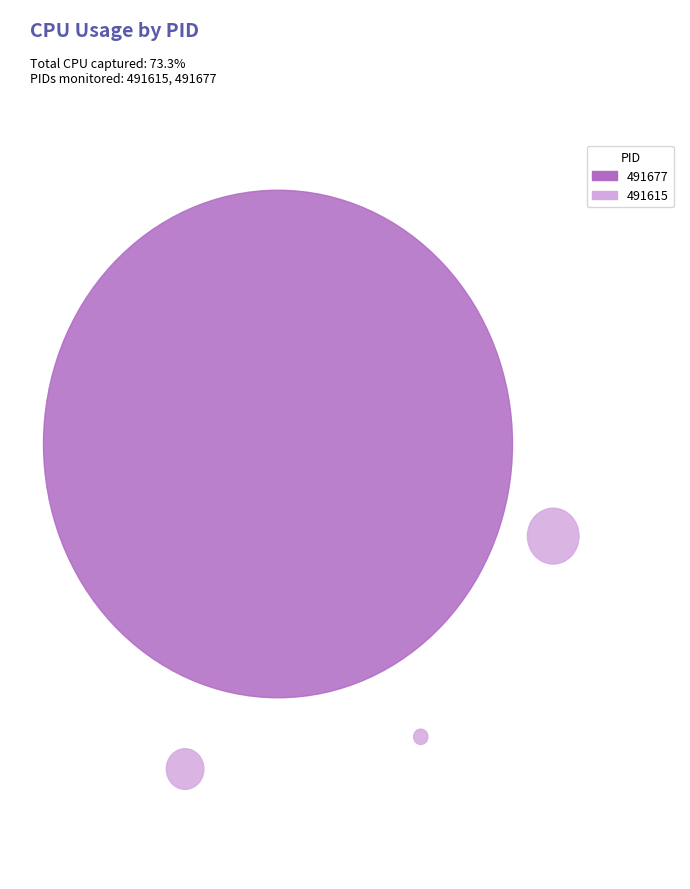

How many slices are in this pie chart?

2